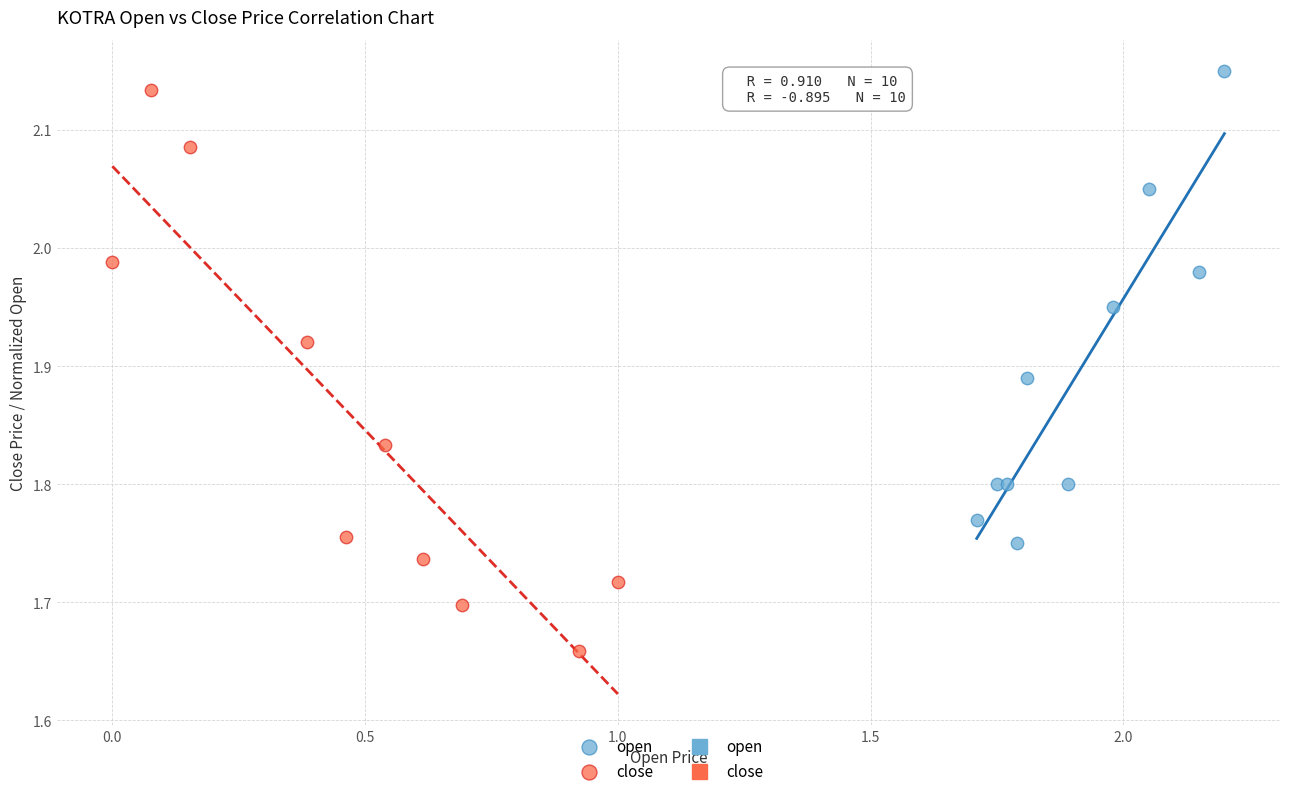

Which series has the widest spread of Y values?

close